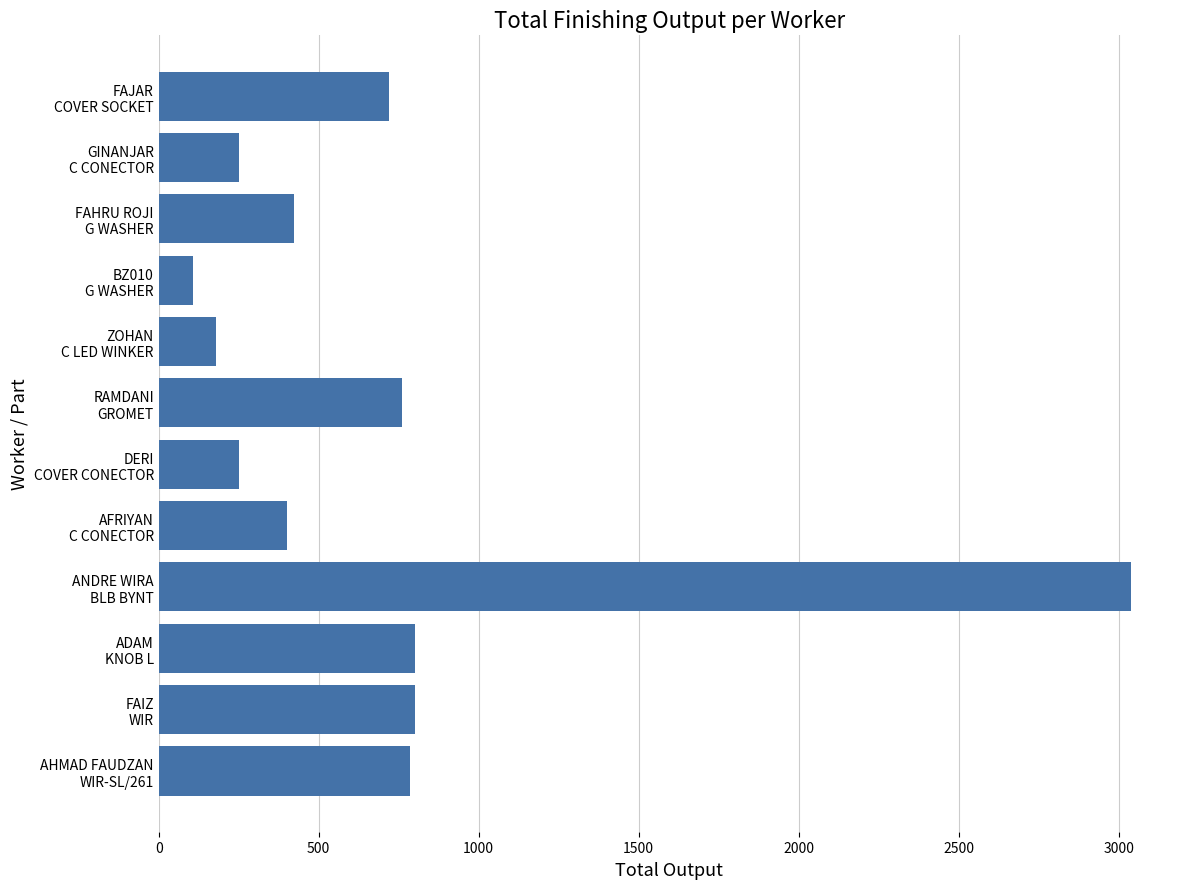

Reading top to bottom, what are all the values shown in this chart?

720	250	424	106	180	760	250	400	3040	800	800	784